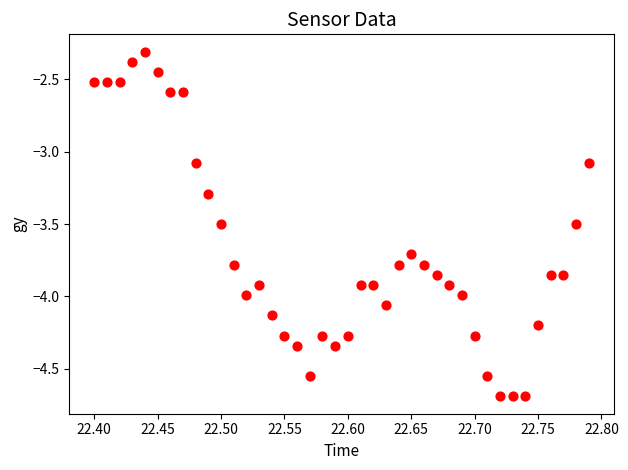

What is the range of X values (max minus min)?

0.4